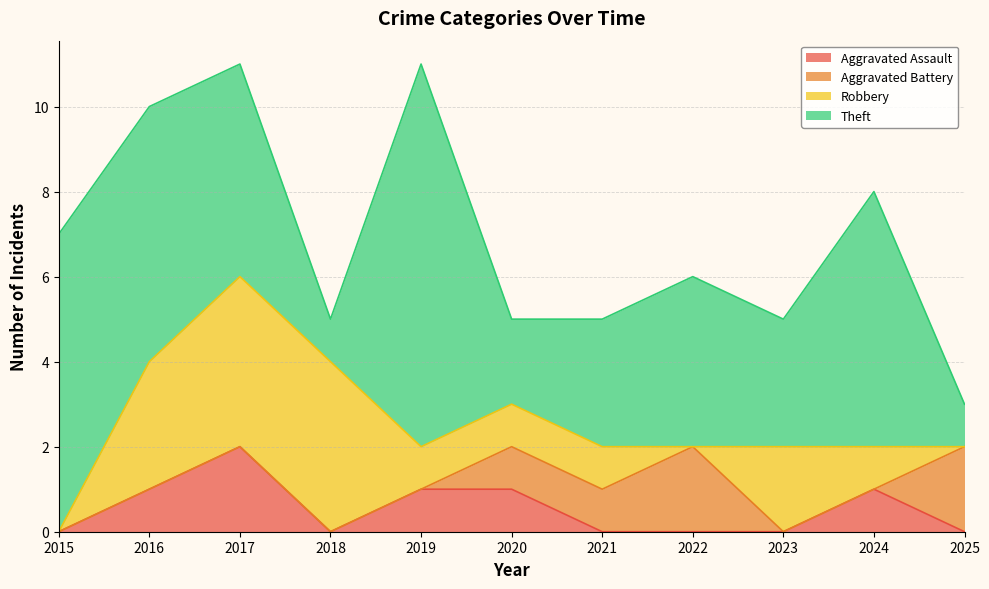

What is the value of the Theft point at the 1st from the left?

7